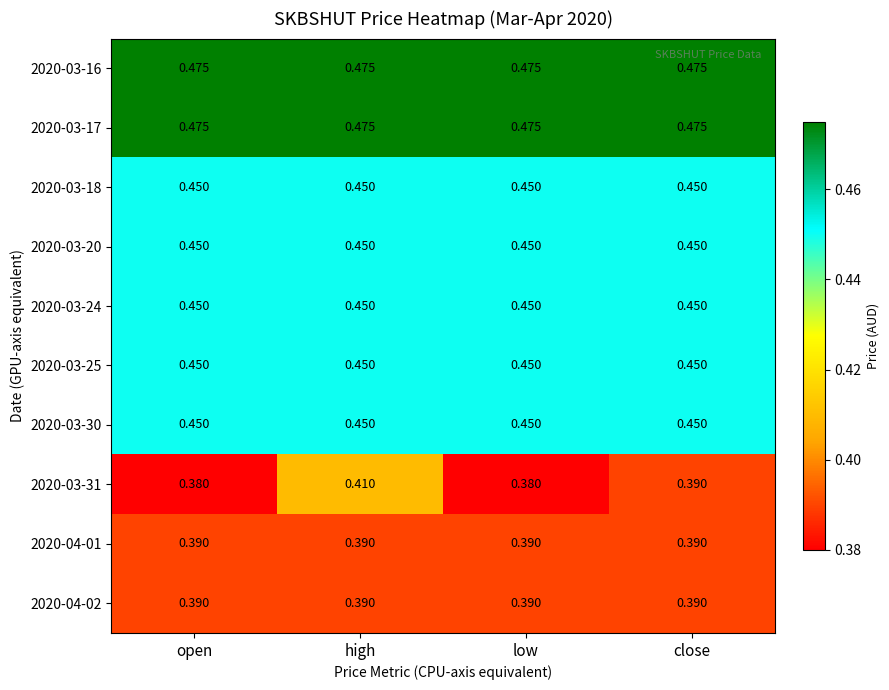

At which category is the sum across all series the highest?

high